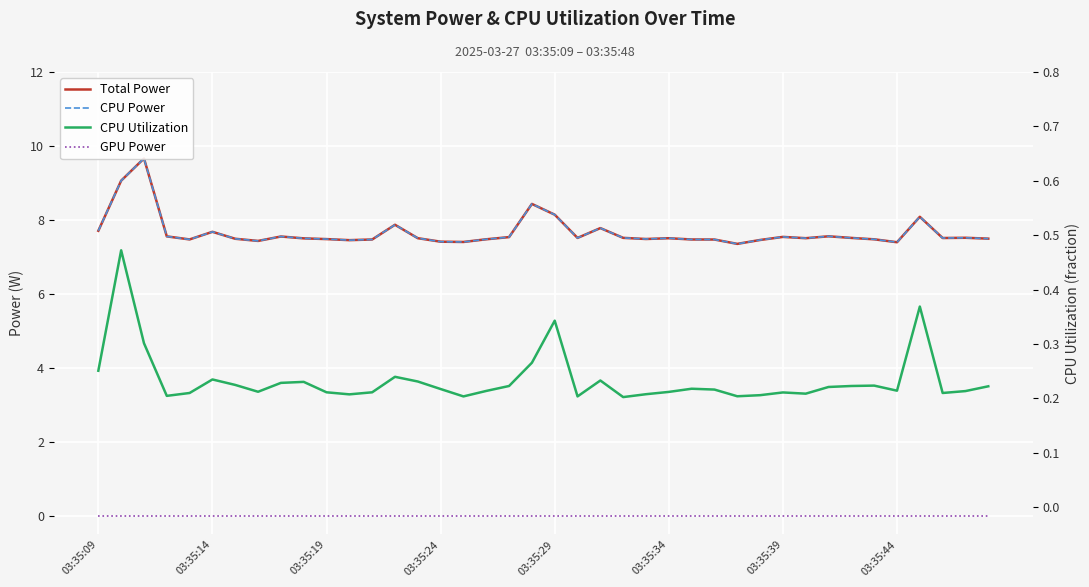

How many distinct data groups are displayed?

4